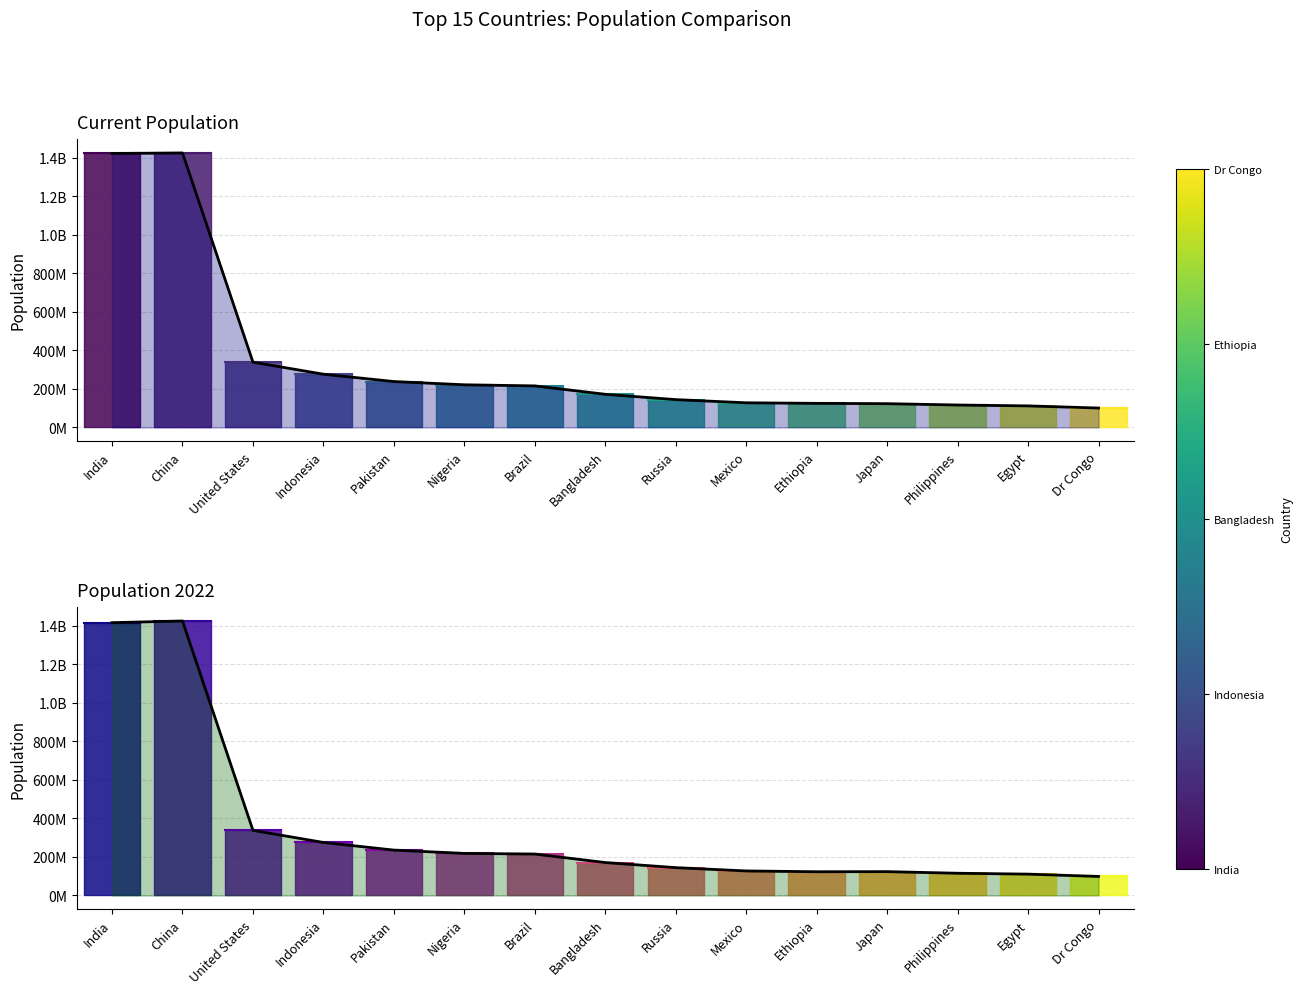

True or false: current_population has a value of 276576867 at Indonesia.

True